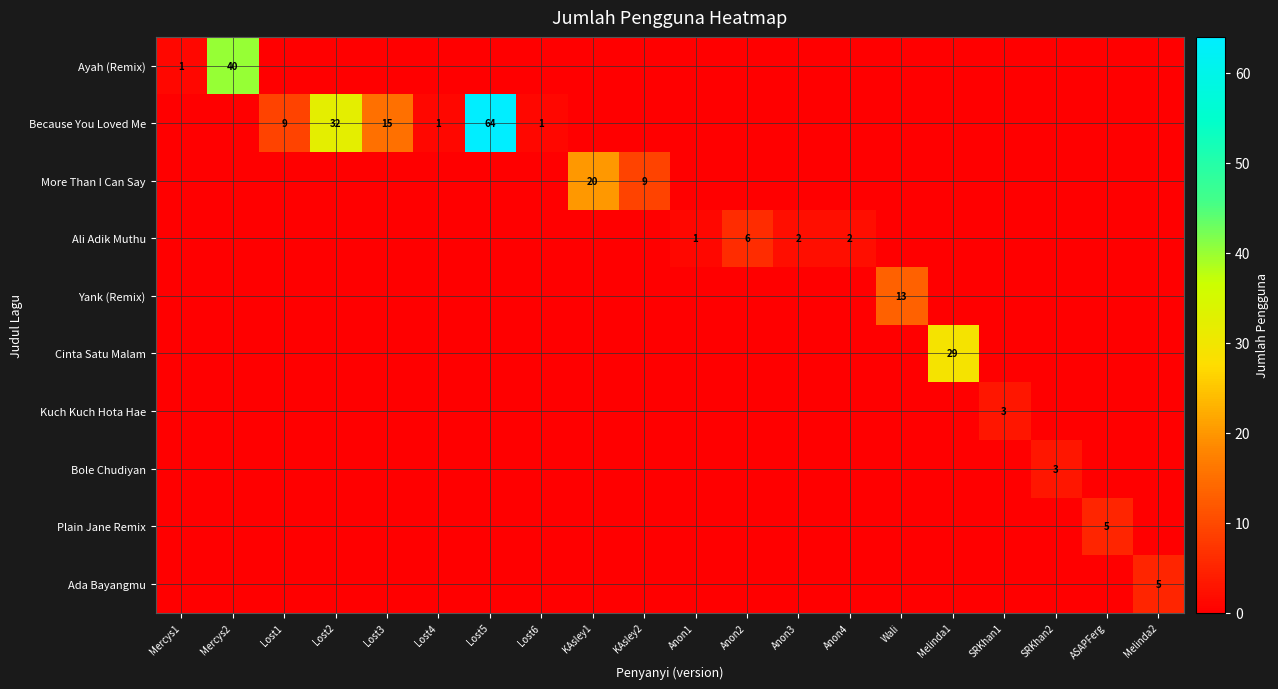

Rank the categories by Bole Chudiyan value from lowest to highest.

Mercys1, Mercys2, Lost1, Lost2, Lost3, Lost4, Lost5, Lost6, KAsley1, KAsley2, Anon1, Anon2, Anon3, Anon4, Wali, Melinda1, SRKhan1, ASAPFerg, Melinda2, SRKhan2